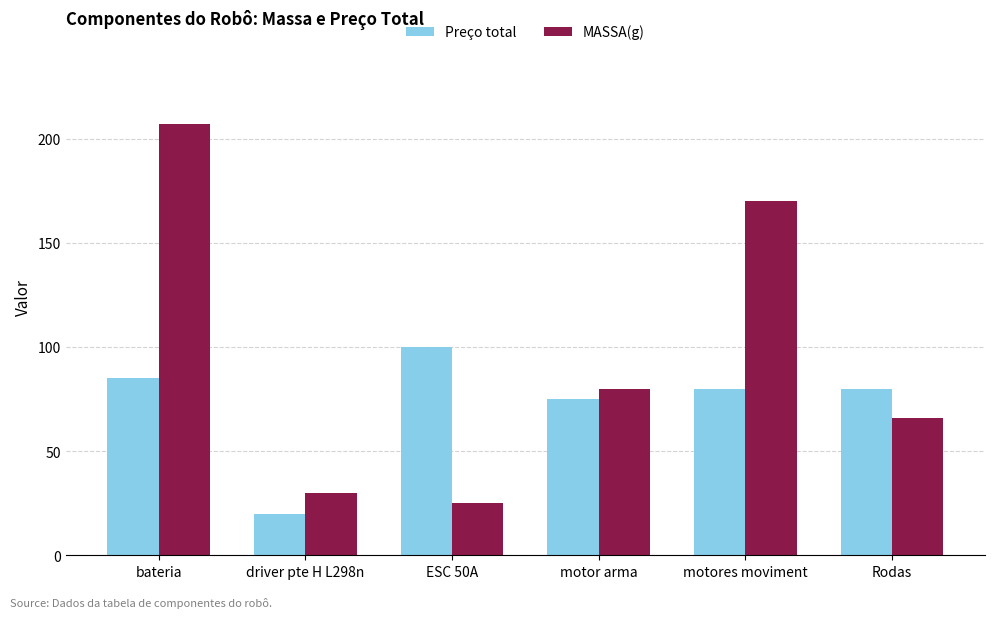

Is the value of Preço total at motores moviment greater than the value of MASSA(g) at driver pte H L298n?

Yes